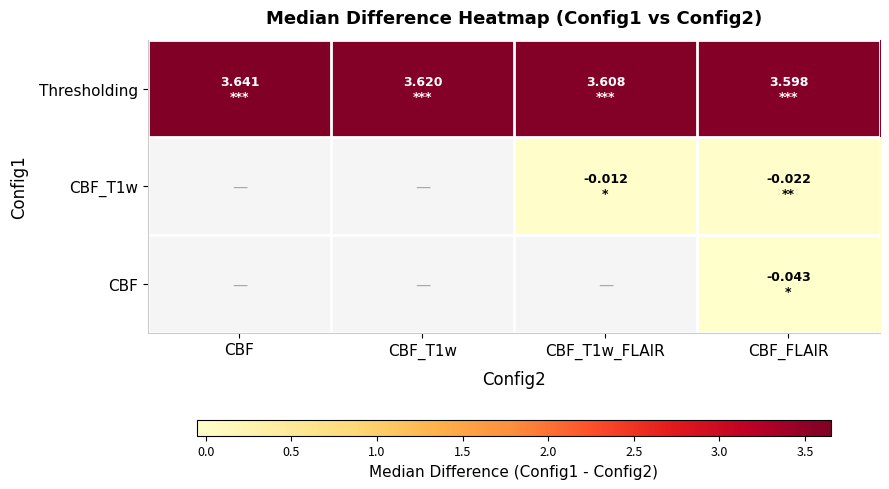

Which series has the largest range (max minus min)?

Thresholding